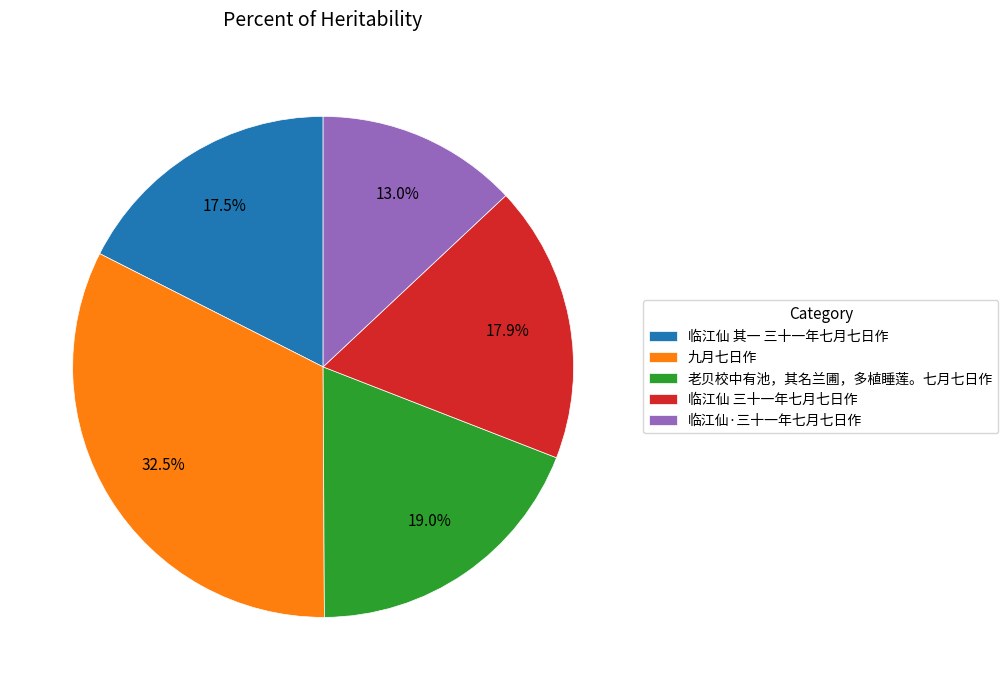

Which has a higher value, 临江仙·三十一年七月七日作 or 九月七日作?

九月七日作